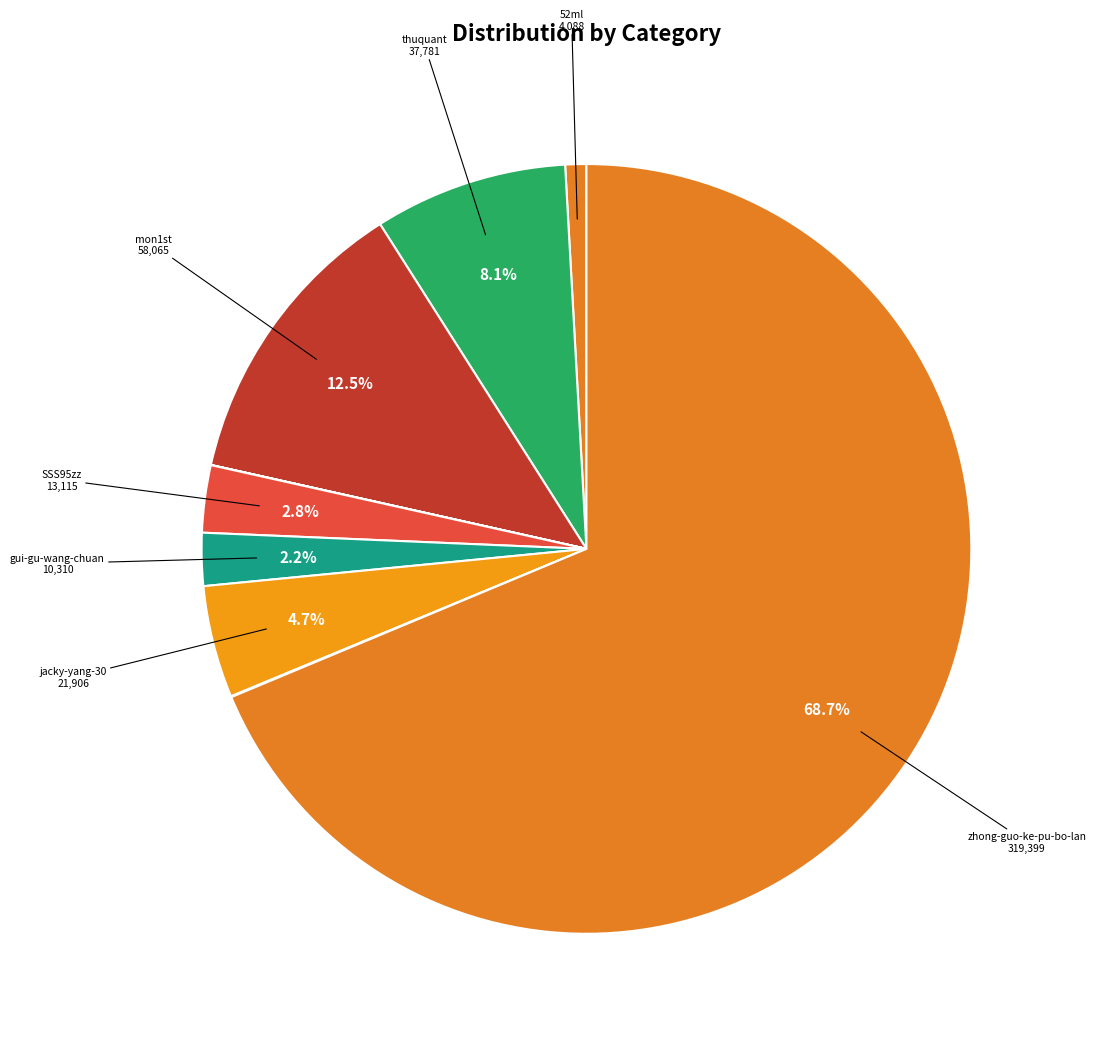

How many slices are in this pie chart?

11